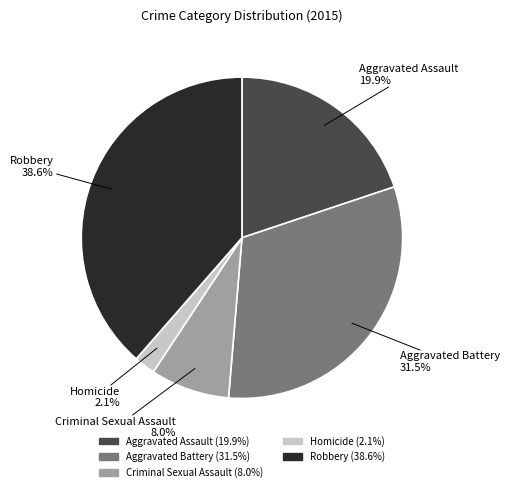

How many slices are in this pie chart?

5